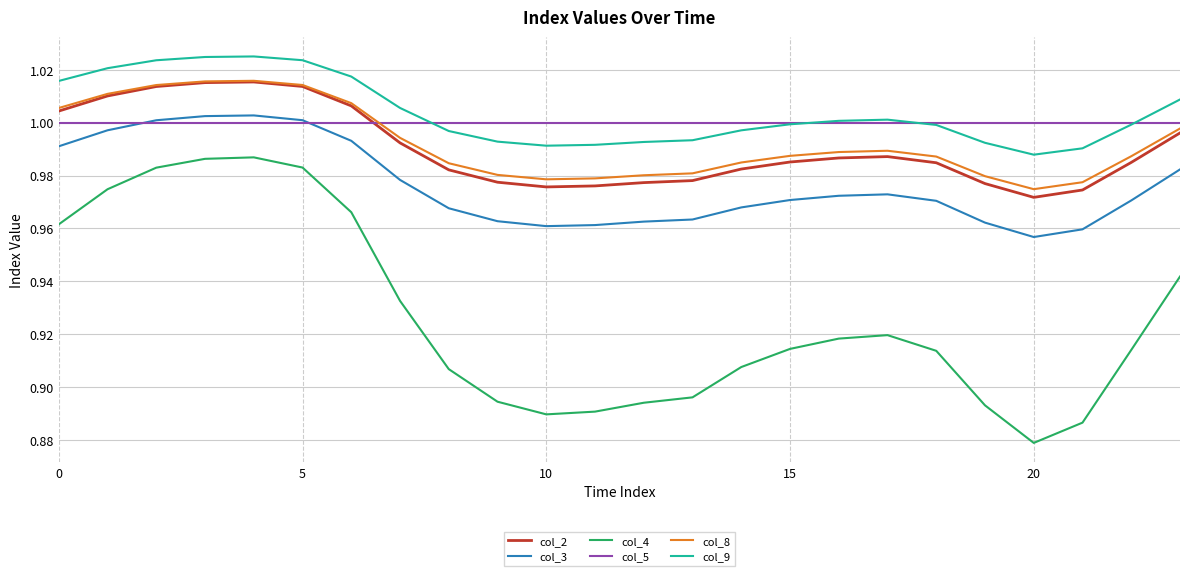

True or false: col_4 and col_8 cross at least once.

False